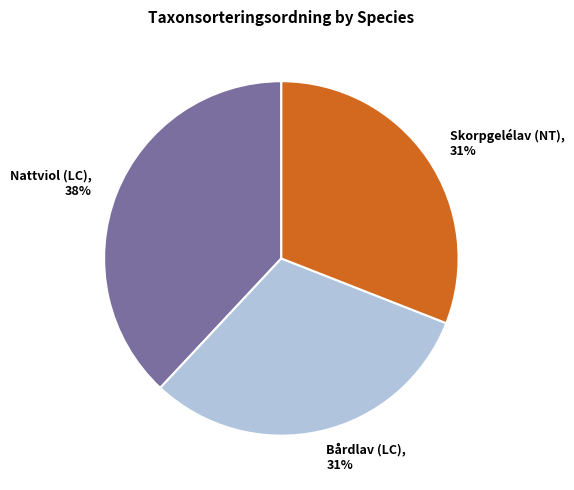

Does any single category account for the majority?

No